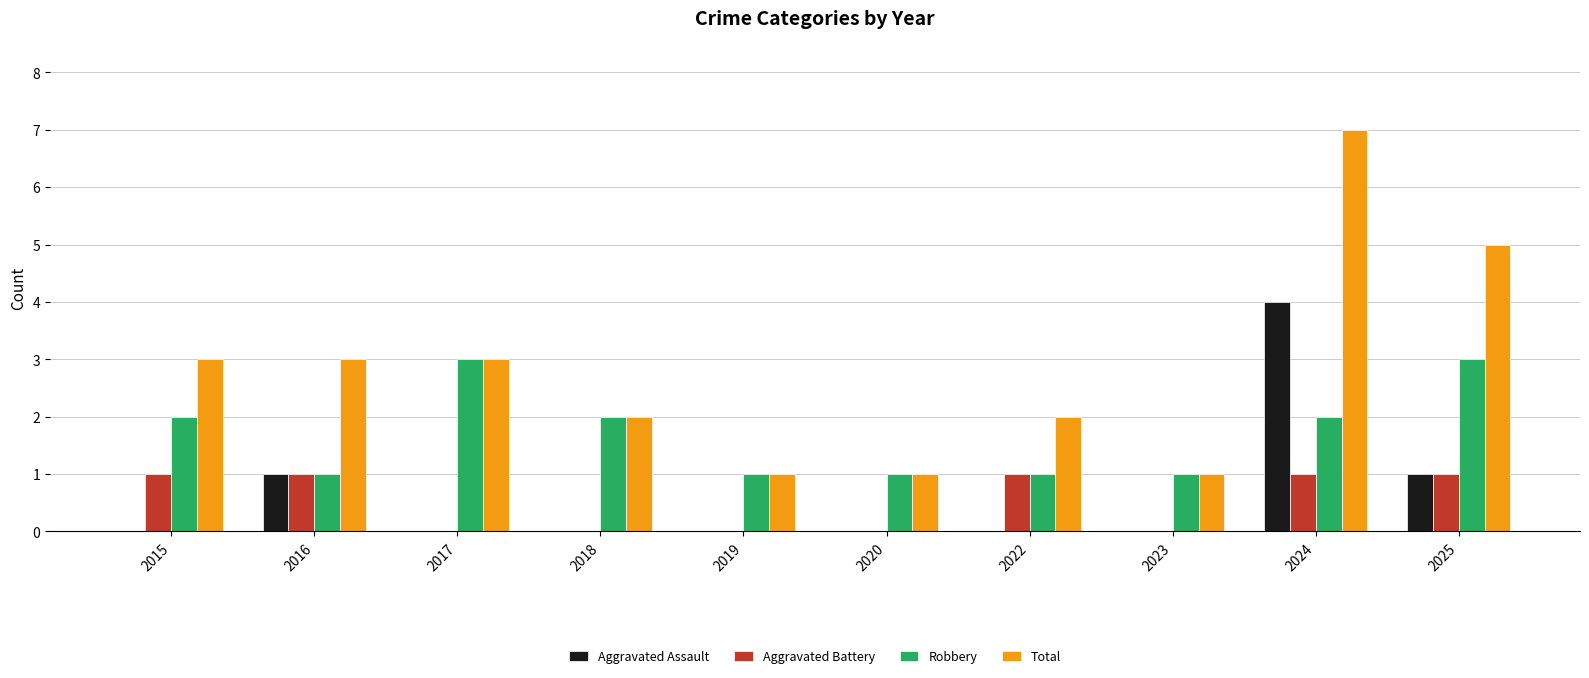

Which series has the largest total across all categories?

Total